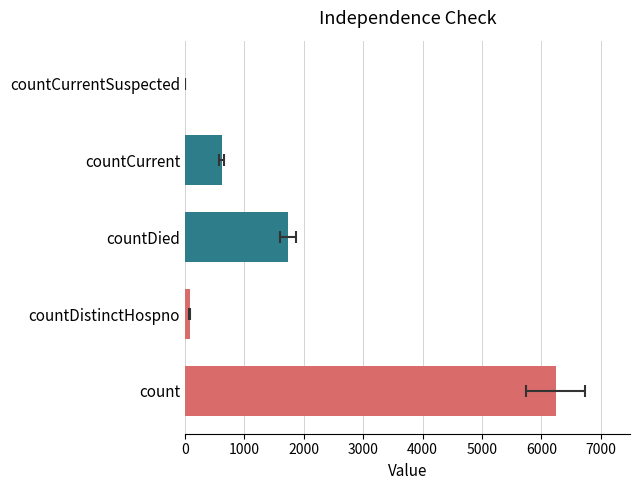

How many data points does each series have?

5